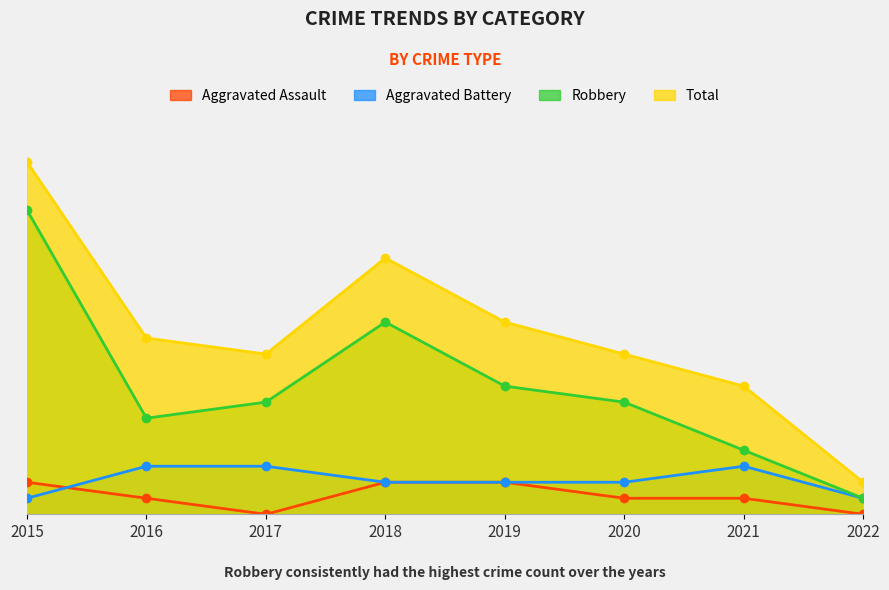

What are all the series names shown in the legend?

Aggravated Assault, Aggravated Battery, Robbery, Total